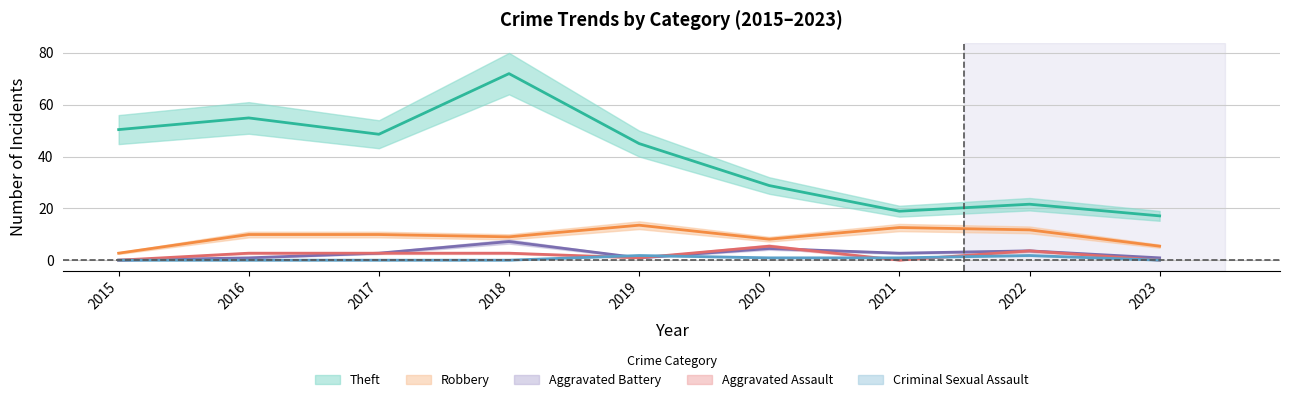

The Aggravated Assault series shows 4.5 at 2017. True or false?

False